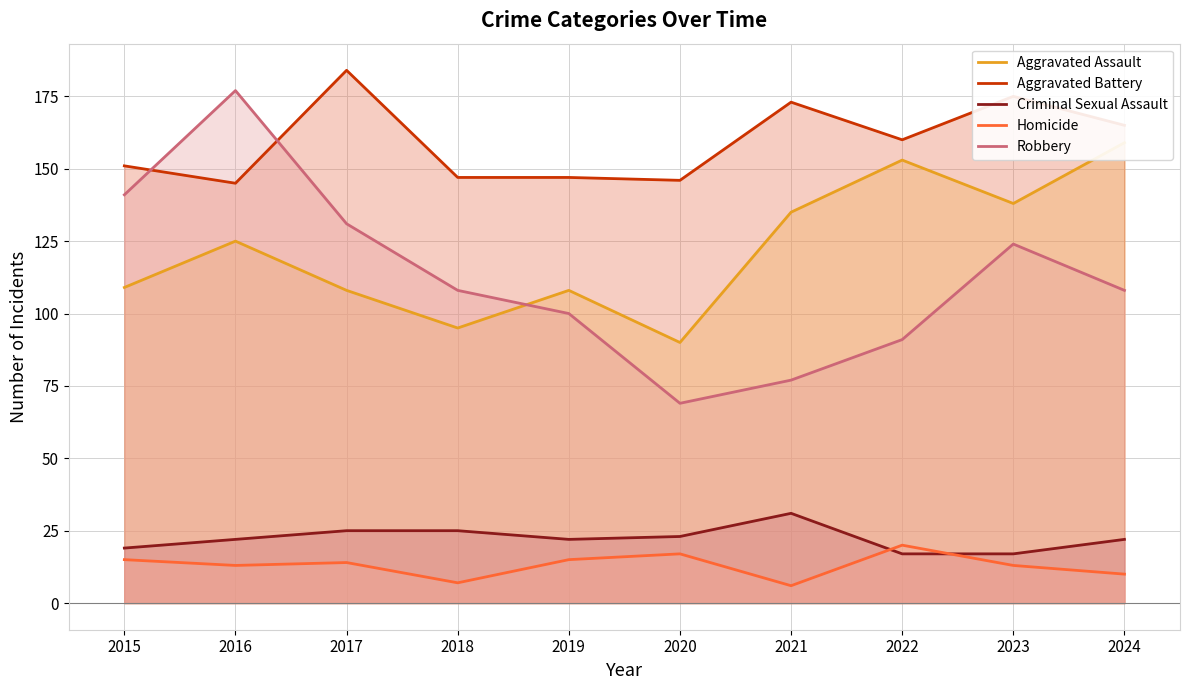

Which series changed the most between 2018 and 2022?

Aggravated Assault